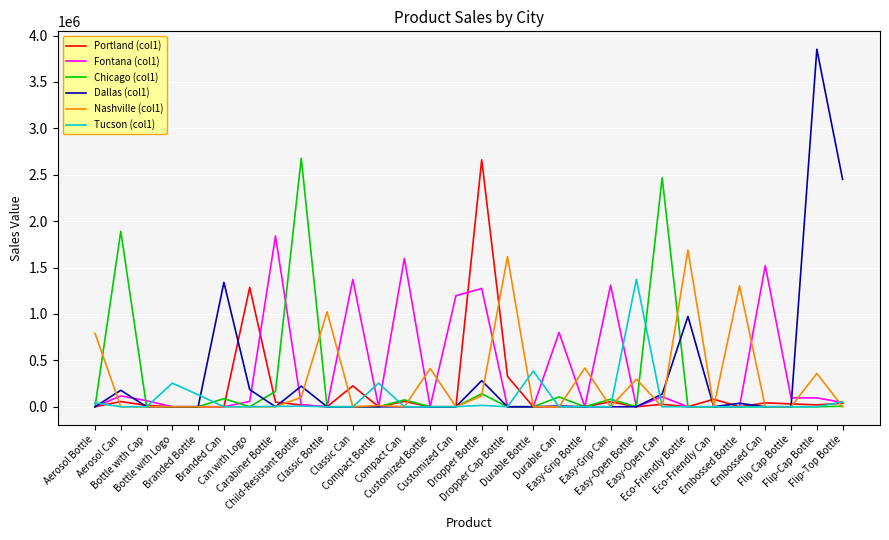

Which series has the largest range (max minus min)?

Dallas (col1)